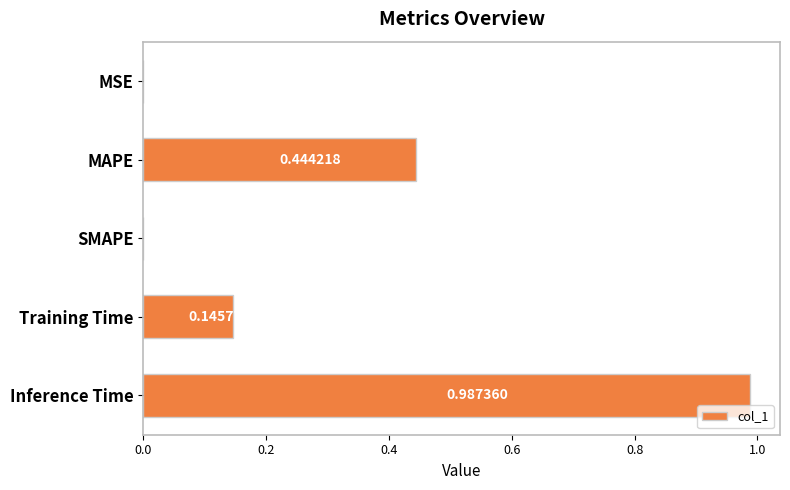

Which has a higher value, Training Time or SMAPE?

Training Time